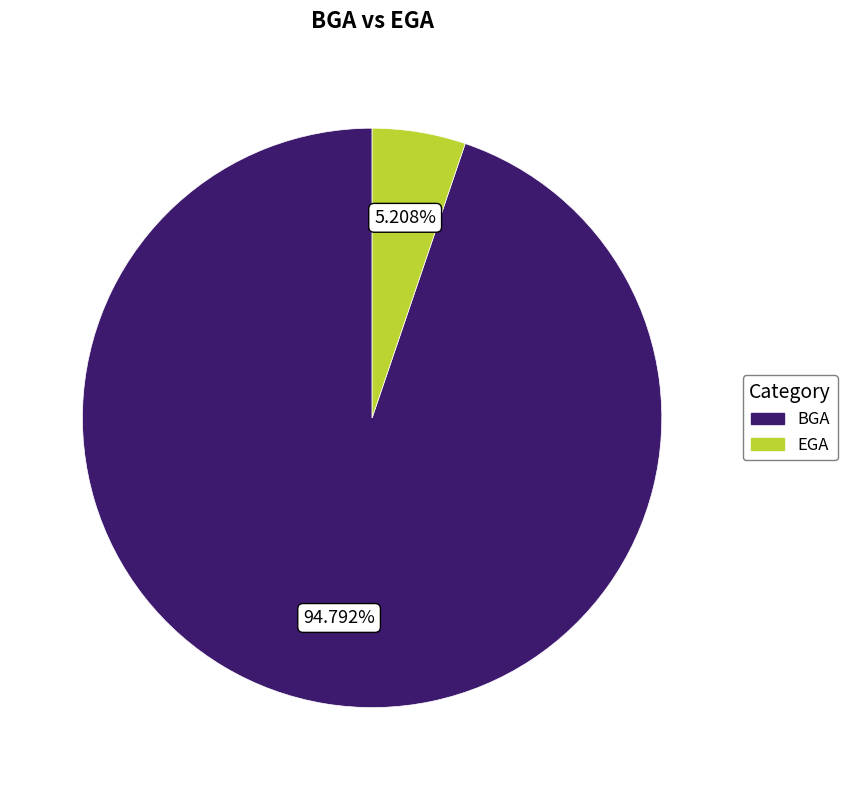

Rank the categories by value from lowest to highest.

EGA, BGA